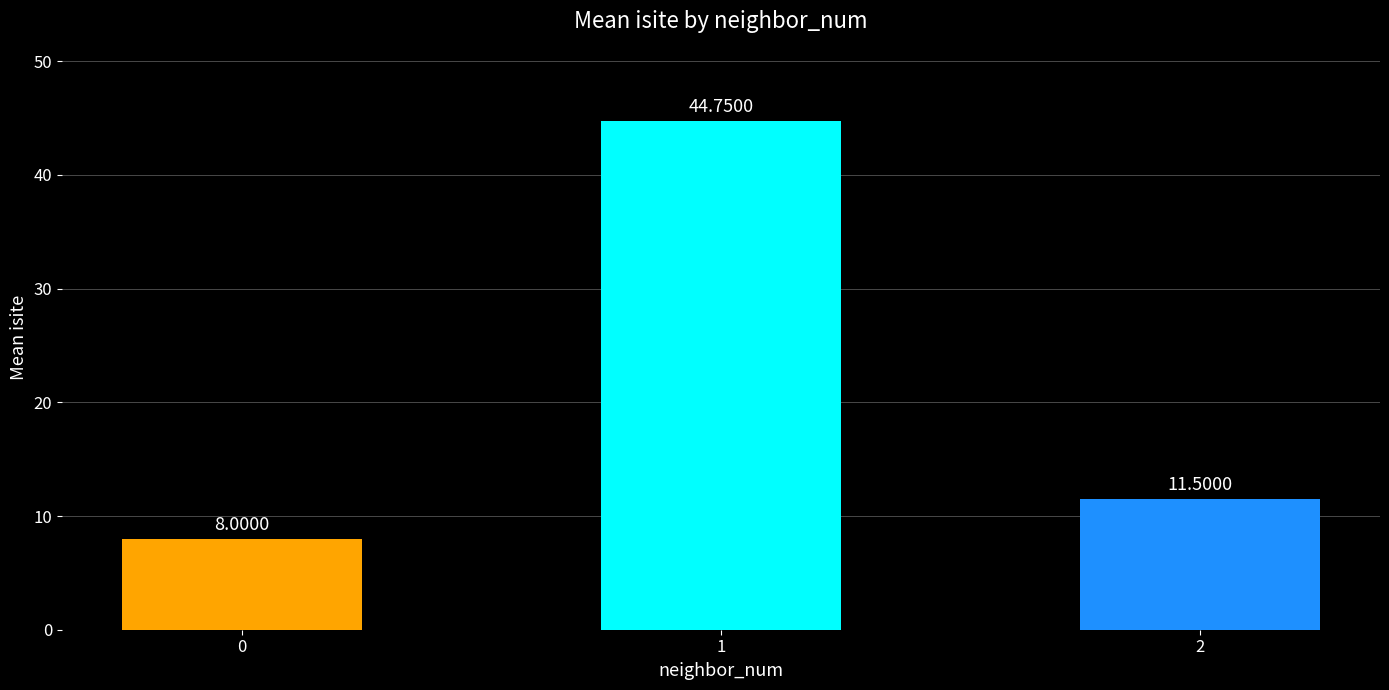

Is it true that the value at 2 is 6.3?

False